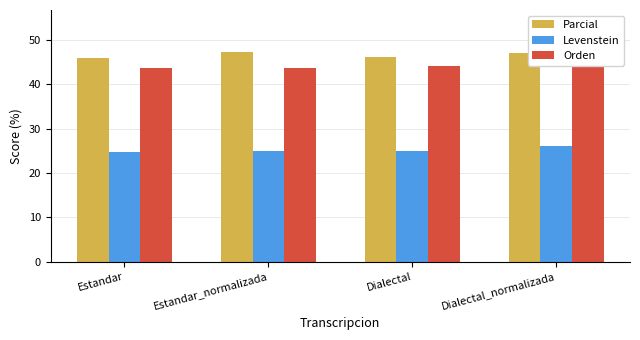

Is the value of Orden at Estandar greater than the value of Parcial at Dialectal?

No